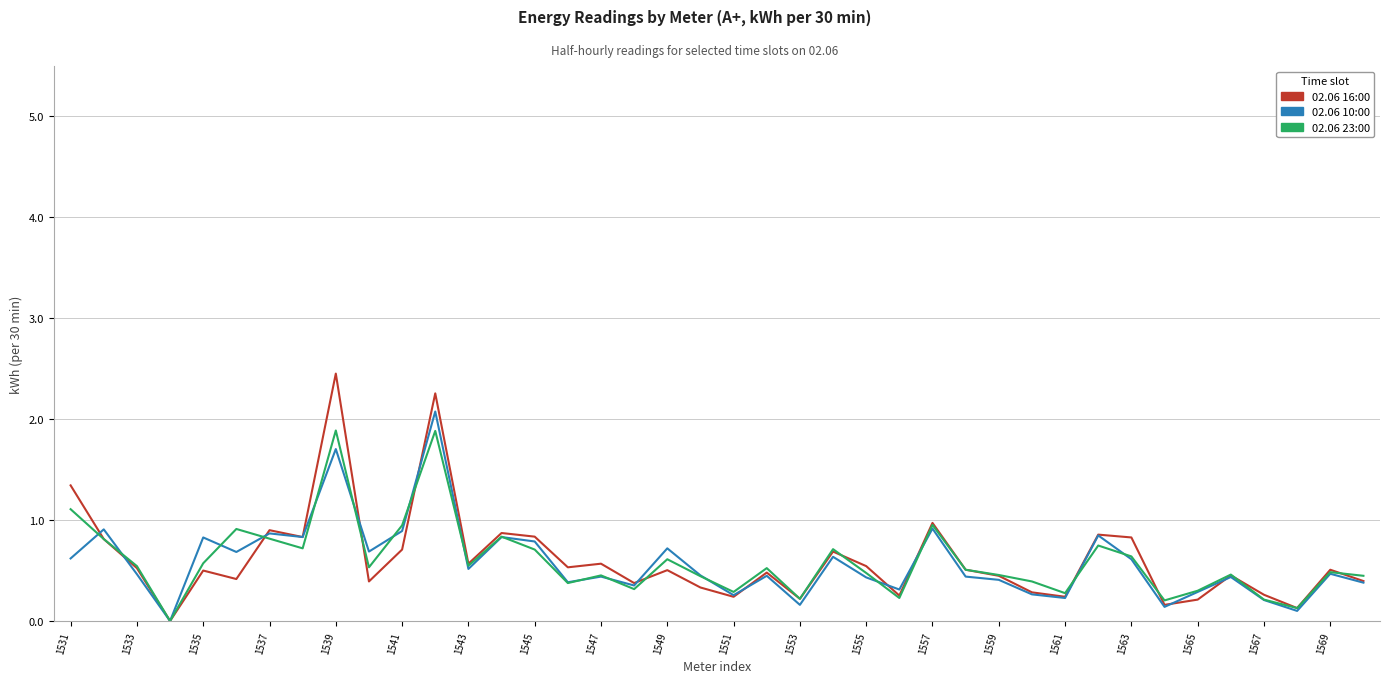

What is the highest value of the 02.06 16:00 series?

2.5